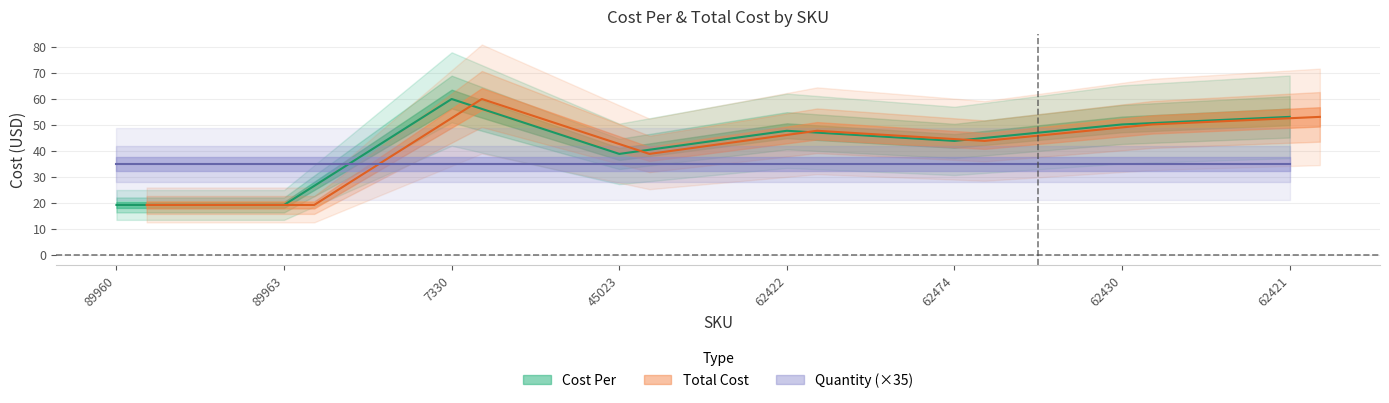

True or false: Cost Per and Total Cost intersect in this chart.

False